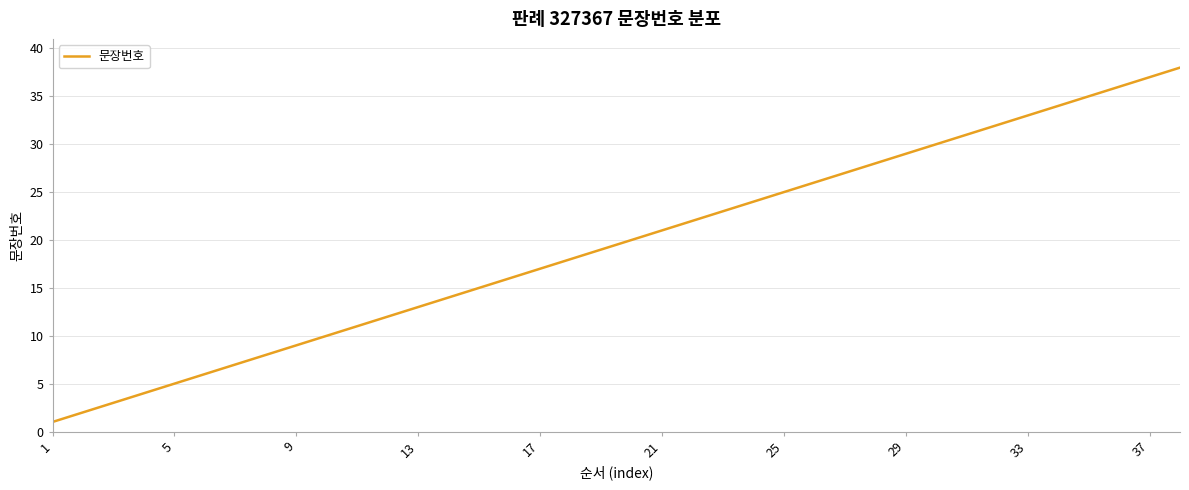

What is the sum of all values?

741